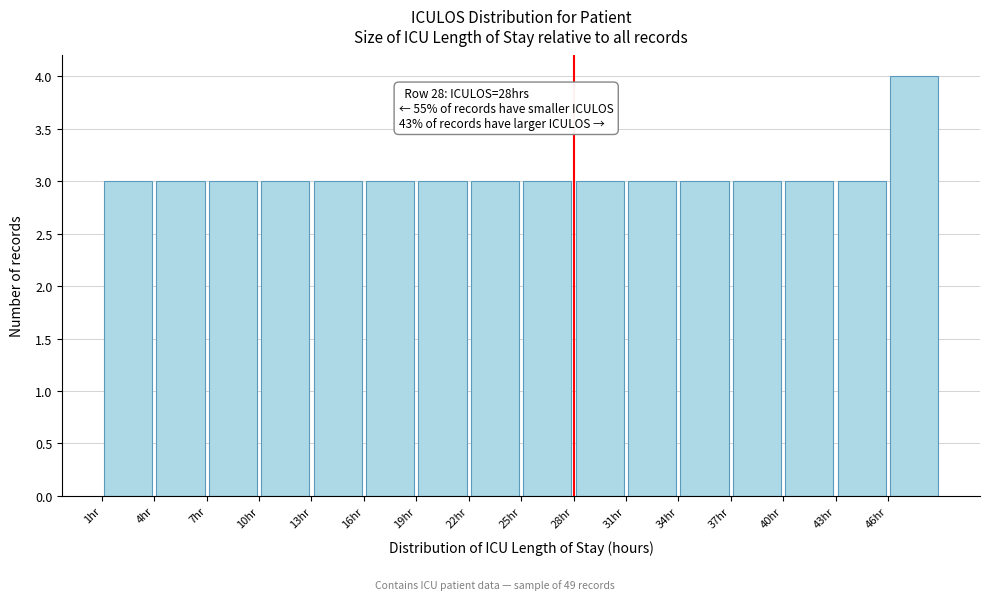

Which range on the x-axis has the tallest bar?

46 to 49